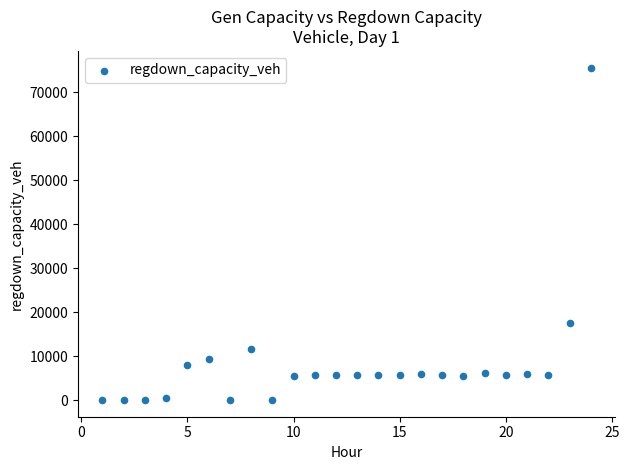

What is the range of Y values (max minus min)?

75586.0